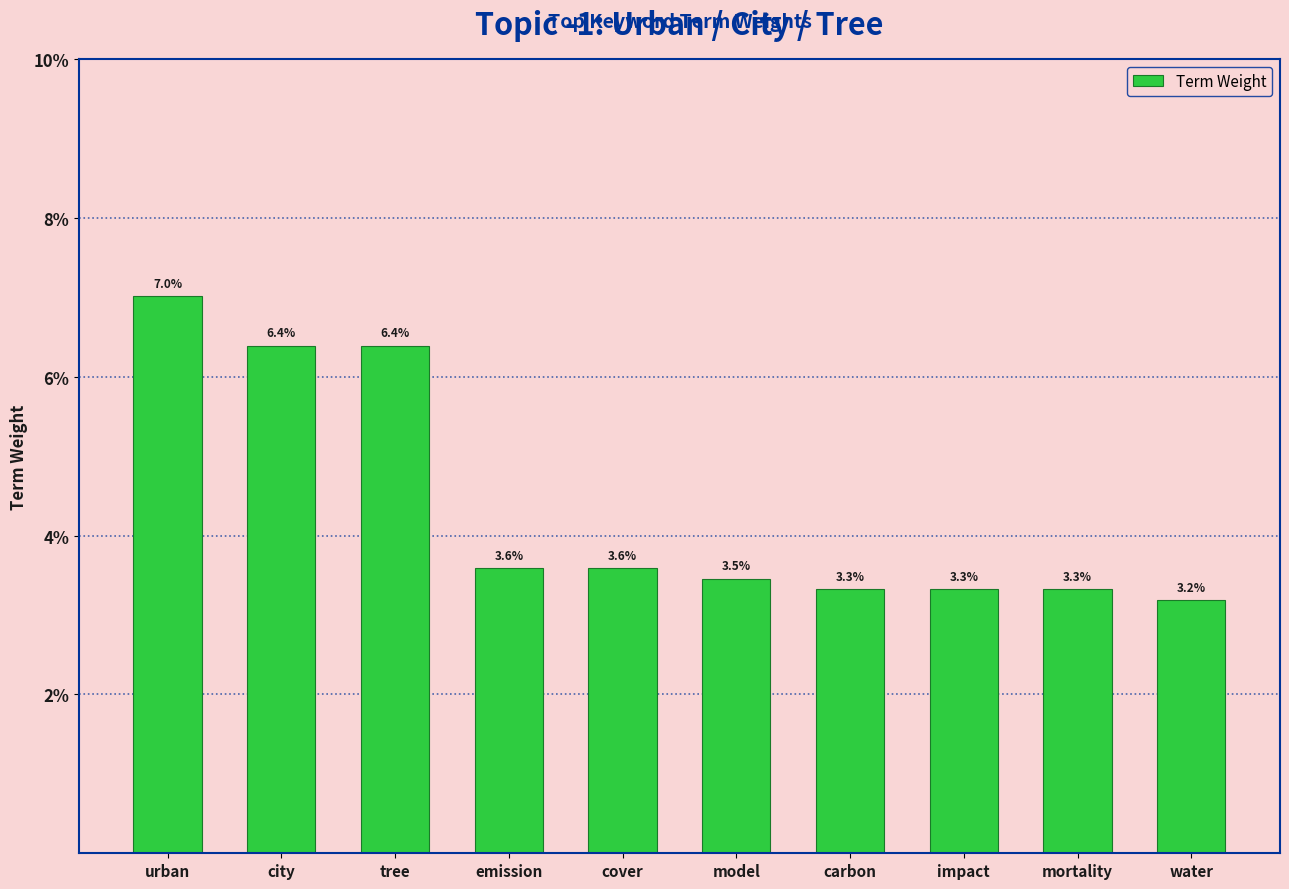

What value does the data have at urban?

0.1